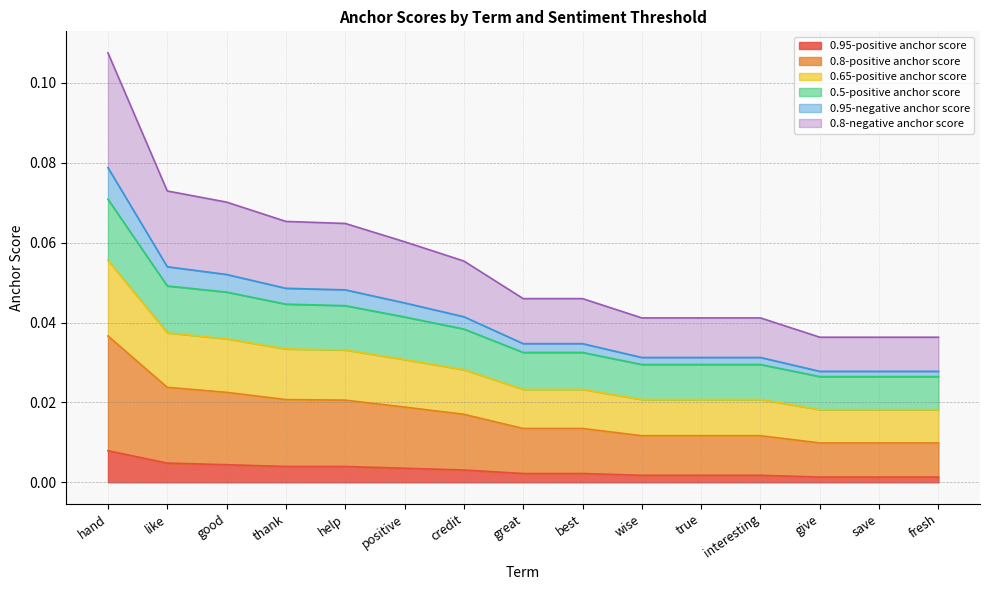

Which has a higher value, credit or save?

credit